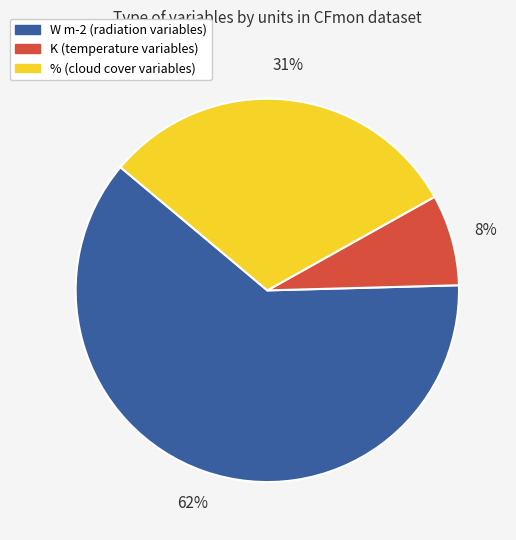

Is there any slice that represents more than half of the pie?

Yes